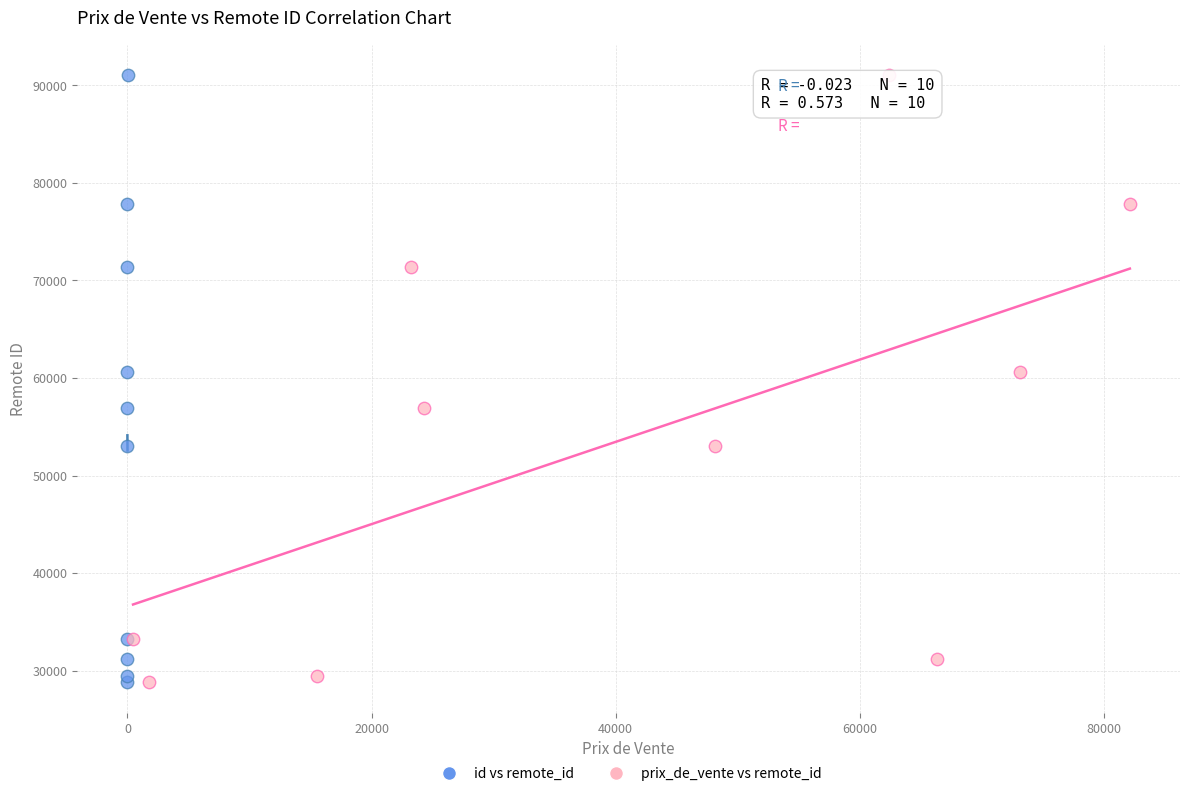

What are all the series names shown in the legend?

id vs remote_id, prix_de_vente vs remote_id